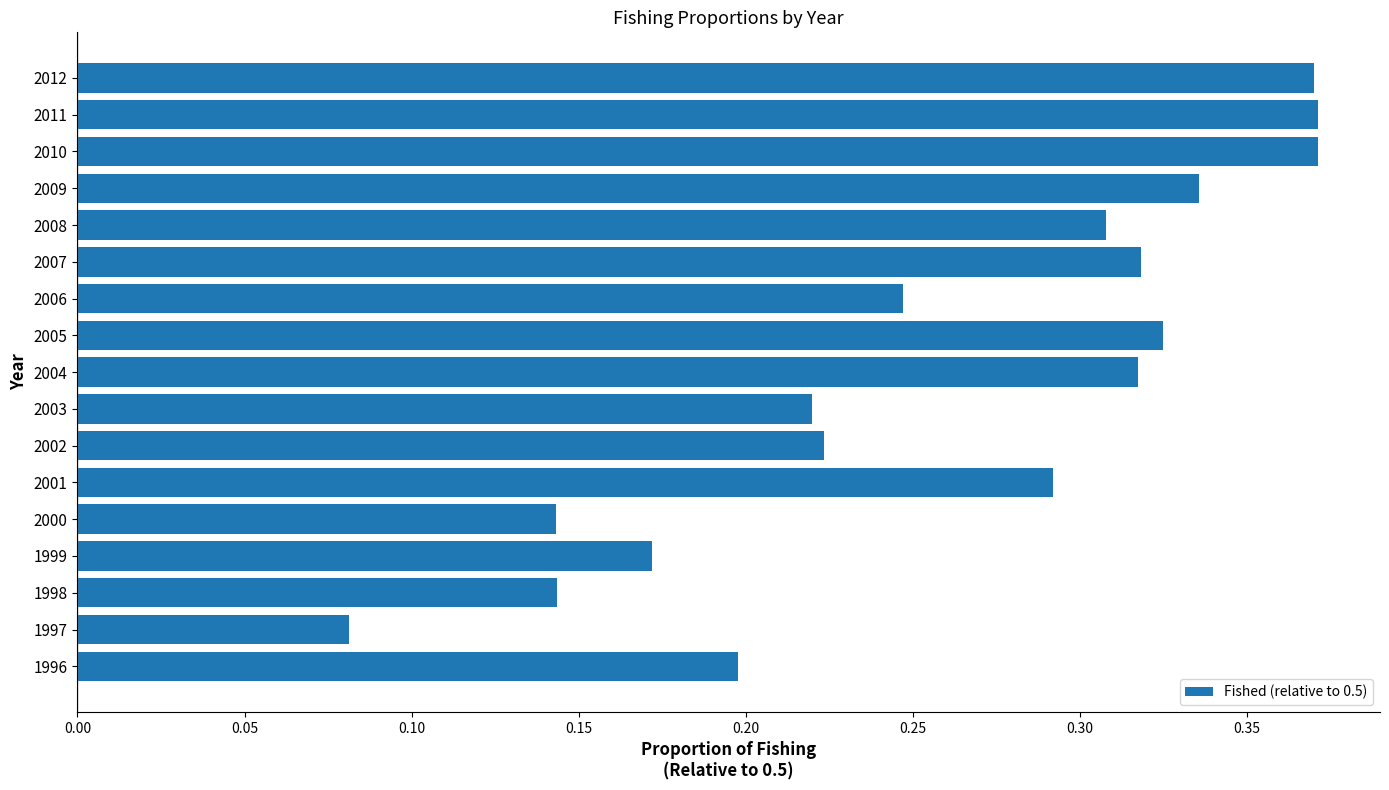

What is the sum of all values?

4.4